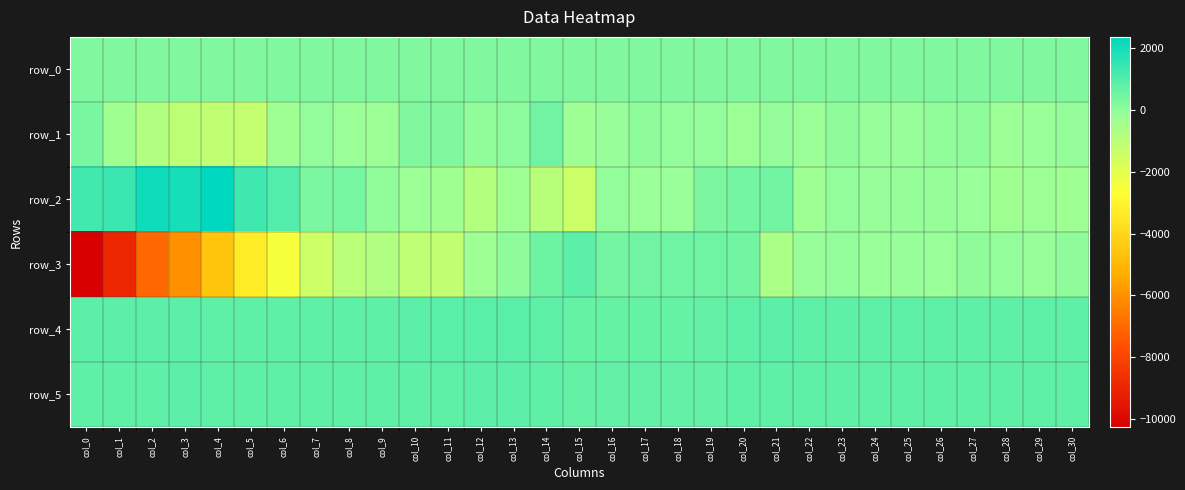

Where is row_2 nearest to the value 476?

col_21